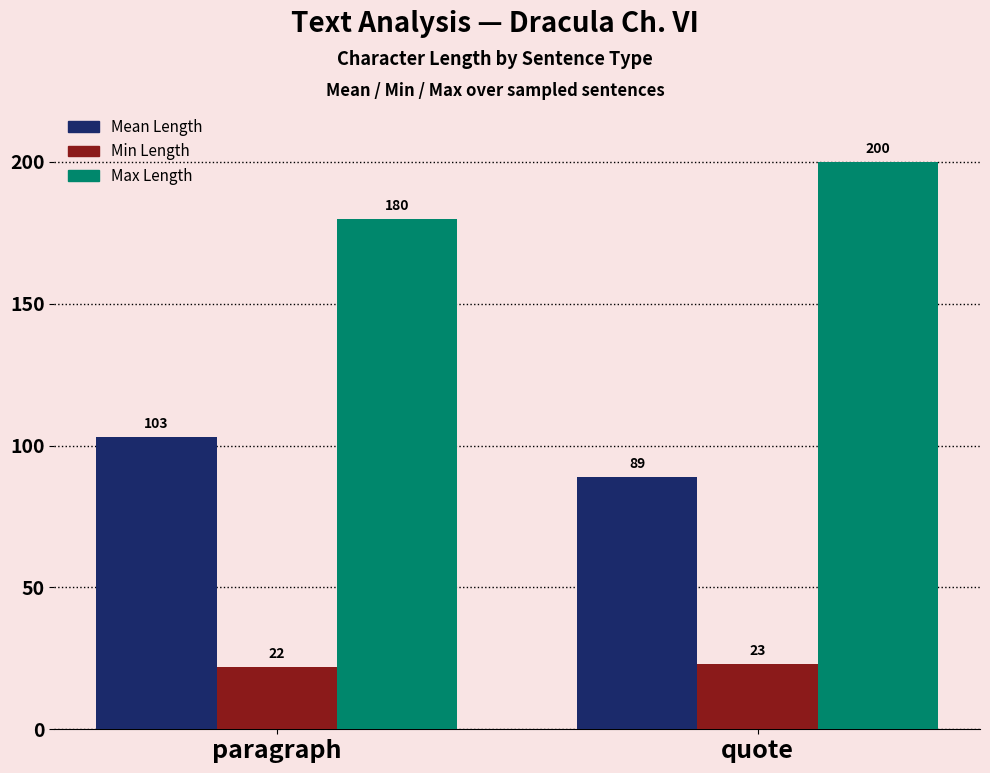

What is the spread (max minus min) of values at quote?

177